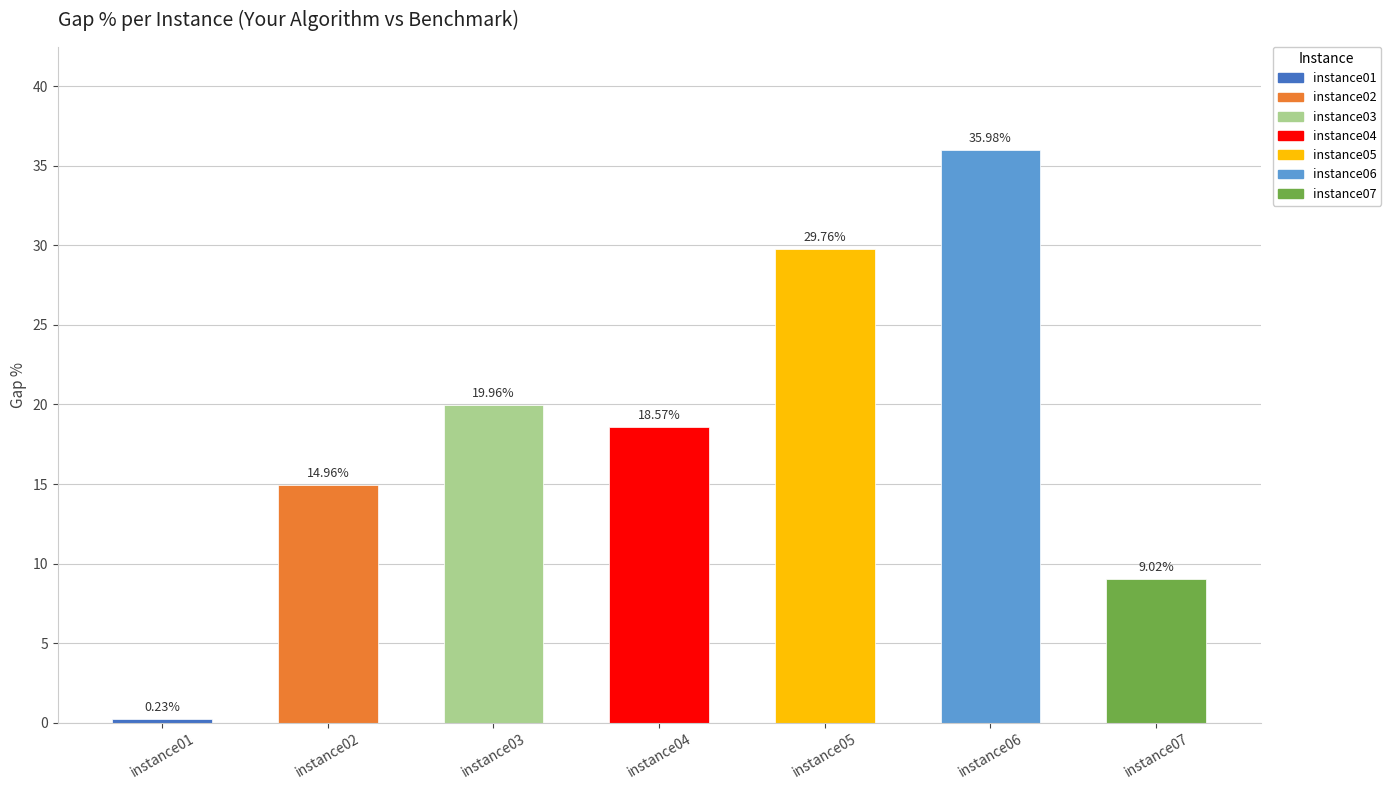

At which category does the chart reach its minimum across all series?

instance01